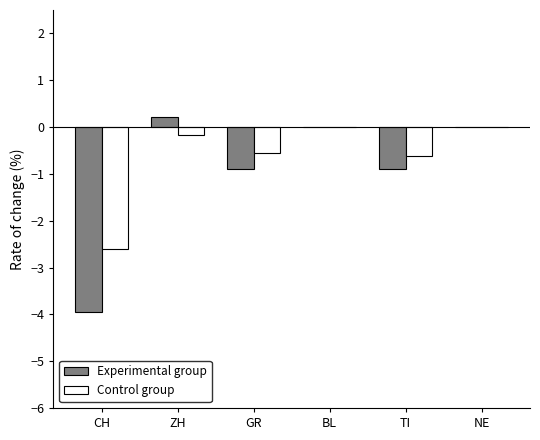

Which series changed the most between CH and BL?

Experimental group